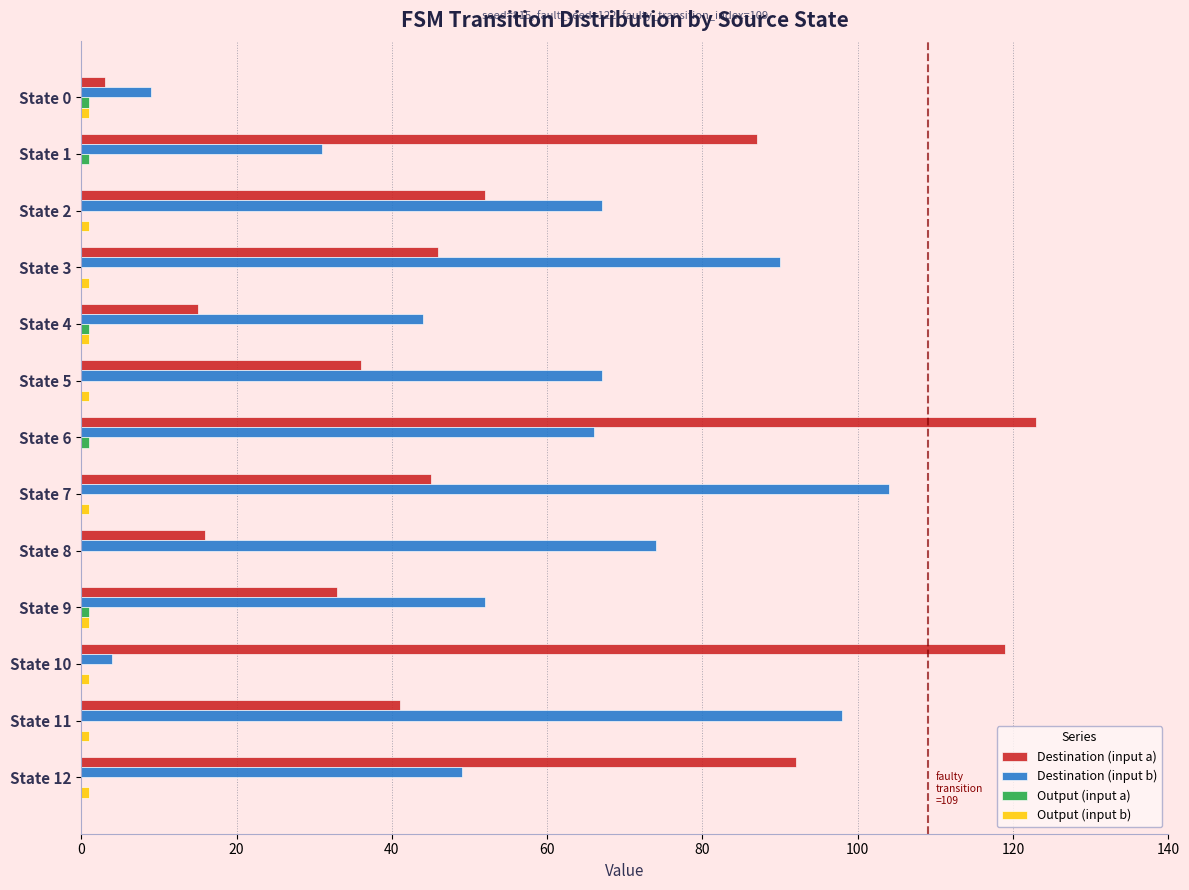

At which category is the sum across all series the highest?

State 6